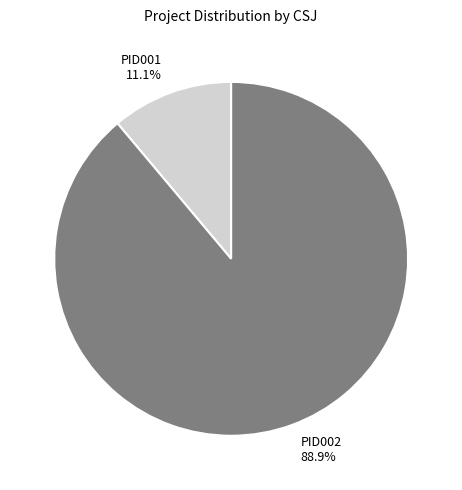

Between PID001 and PID002, which is larger?

PID002